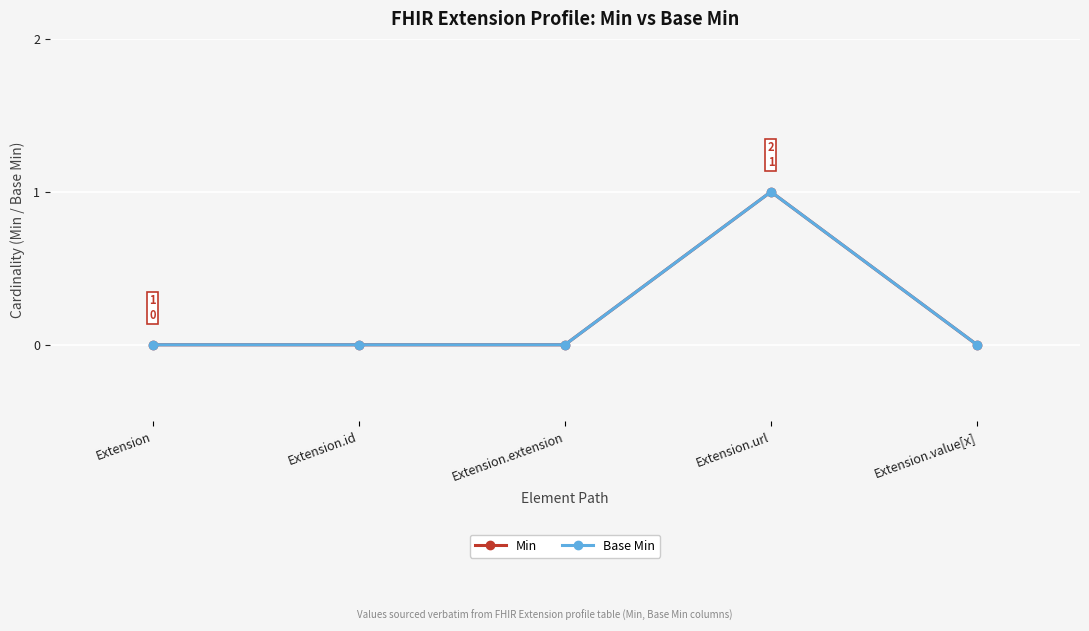

Does the chart have visible grid lines?

Yes